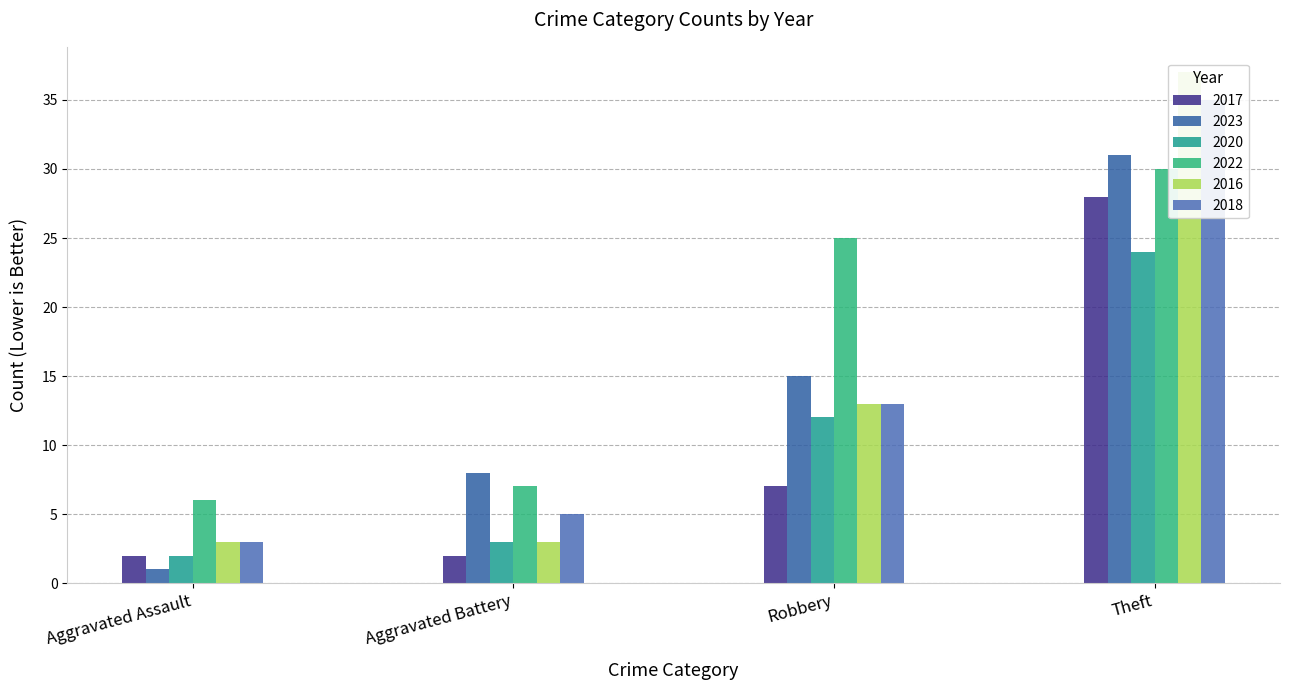

What is the smallest value displayed?

1